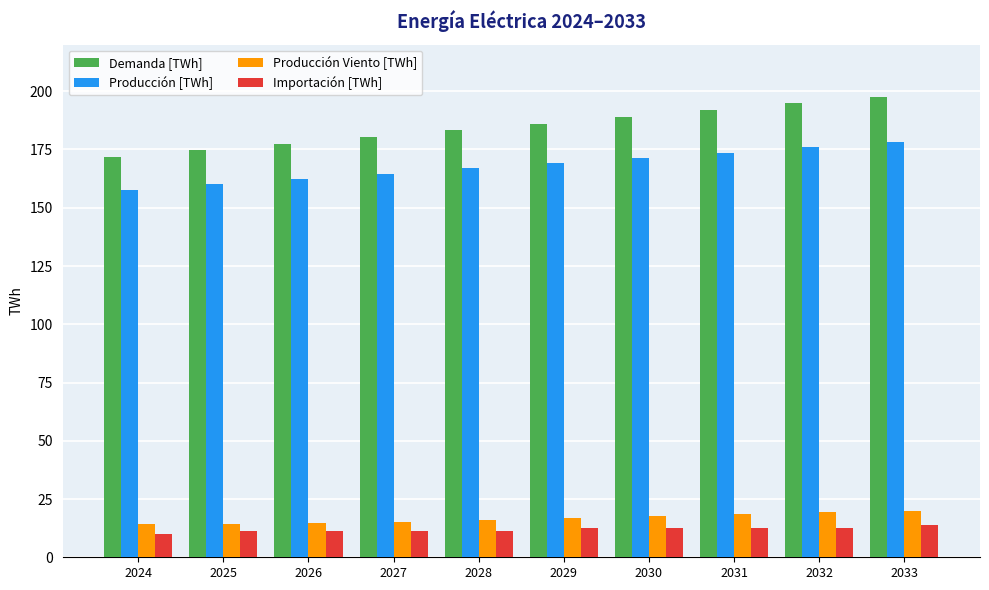

Is it true that Producción Viento [TWh] equals 14.4 at 2024?

True